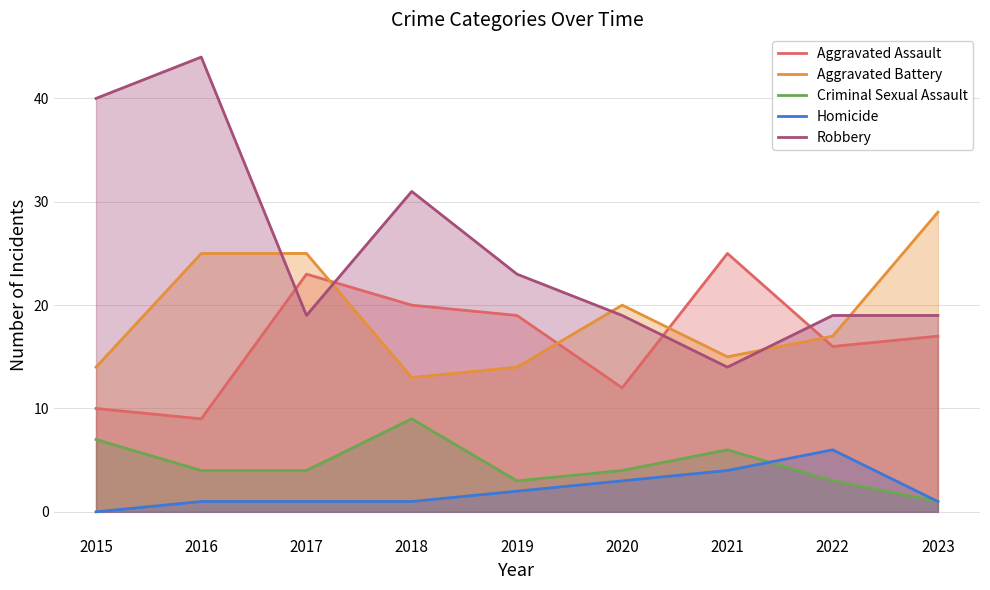

What is the value of the Aggravated Assault point at the 7th from the left?

25